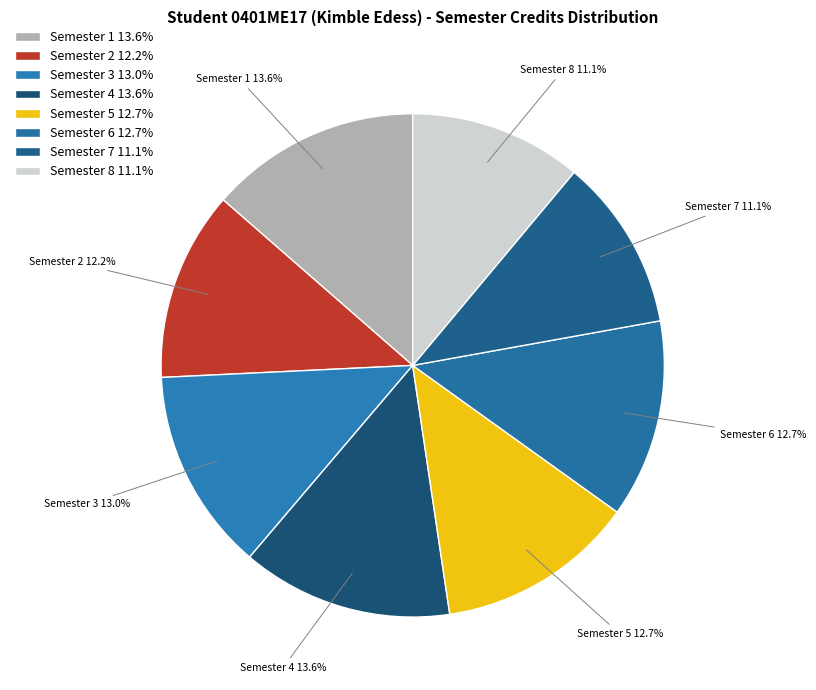

To the nearest percent, what portion does Semester 1 represent?

14%